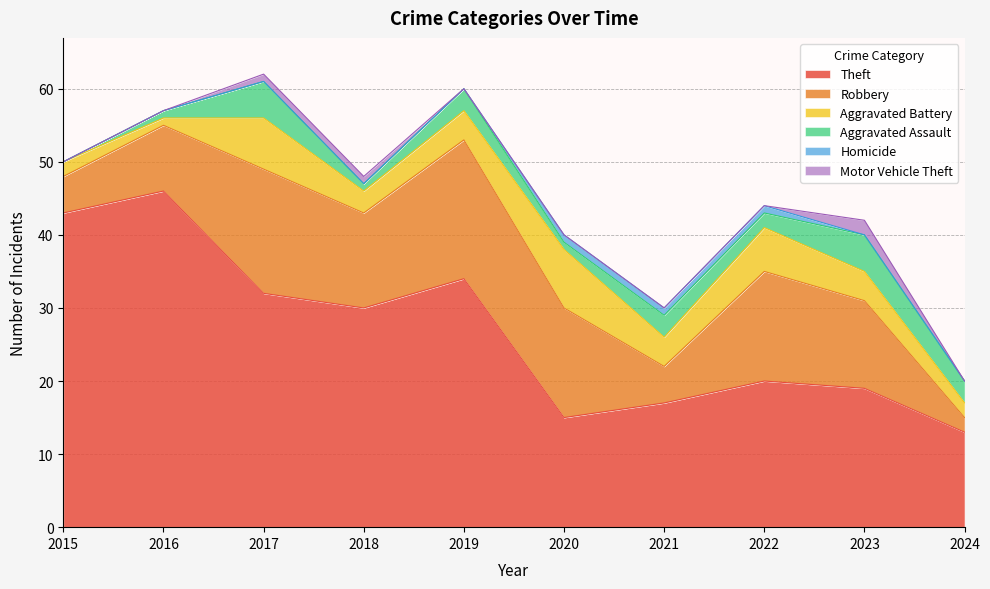

At which label does Aggravated Assault reach its minimum?

2015